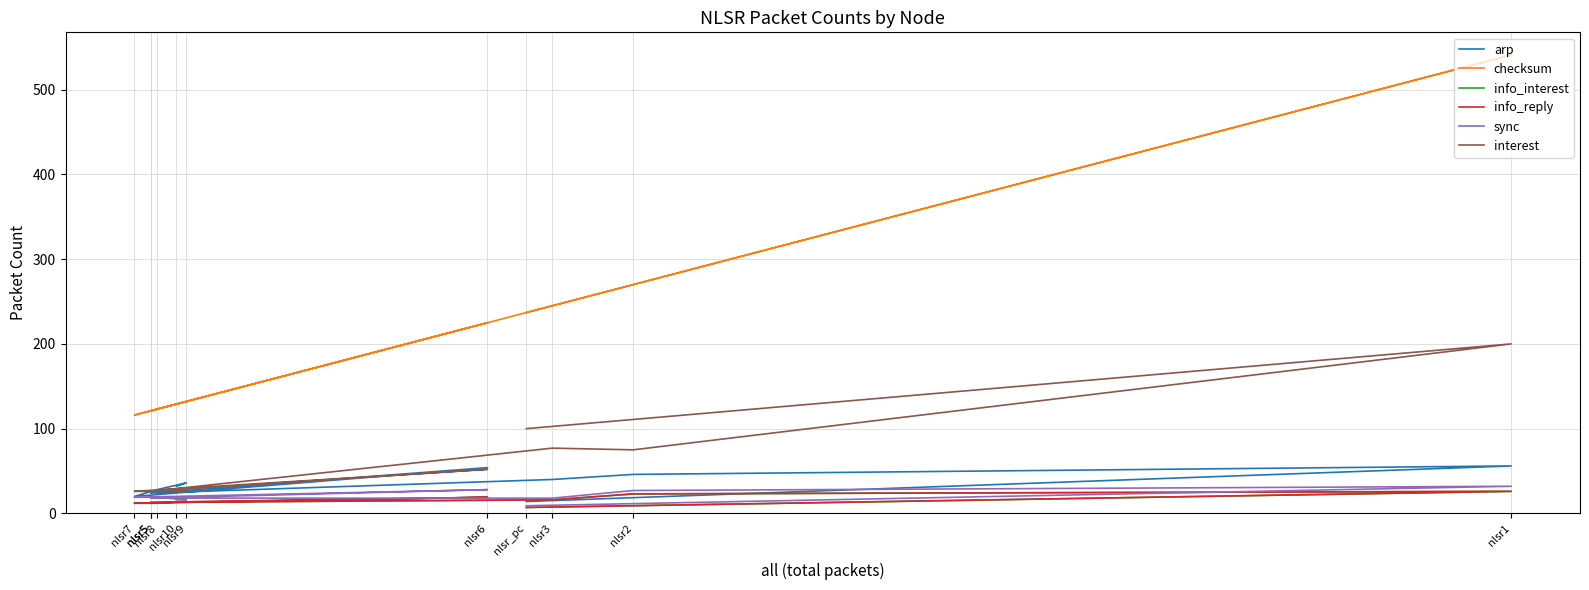

True or false: info_reply has a value of 12 at nlsr8.

True